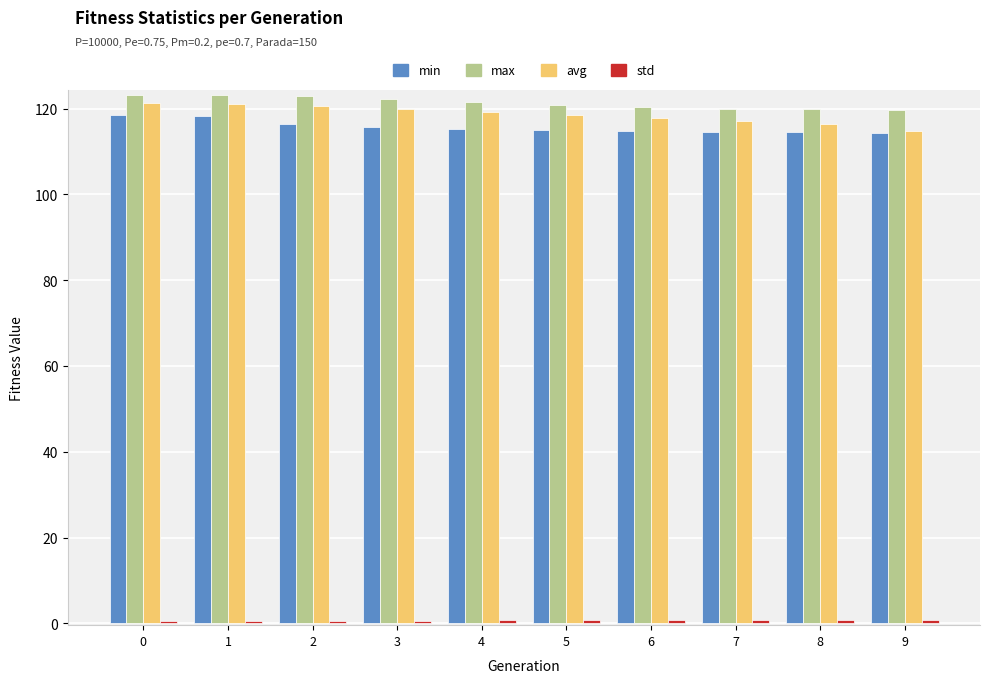

Is it true that max equals 164.7 at 7?

False